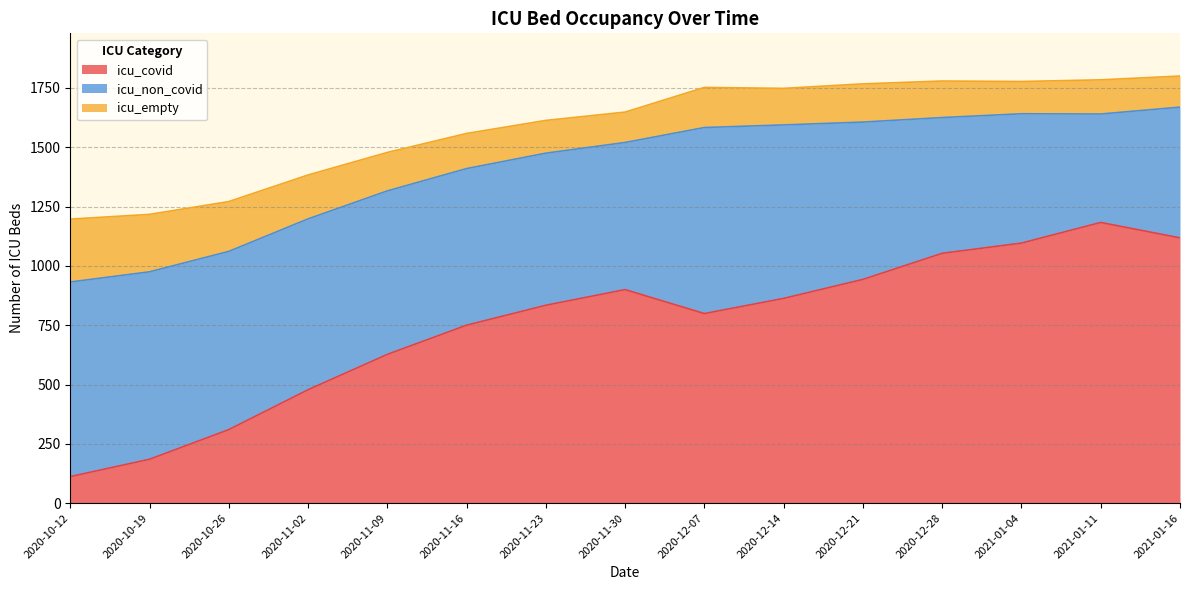

The icu_non_covid series shows 551 at 2021-01-16. True or false?

True